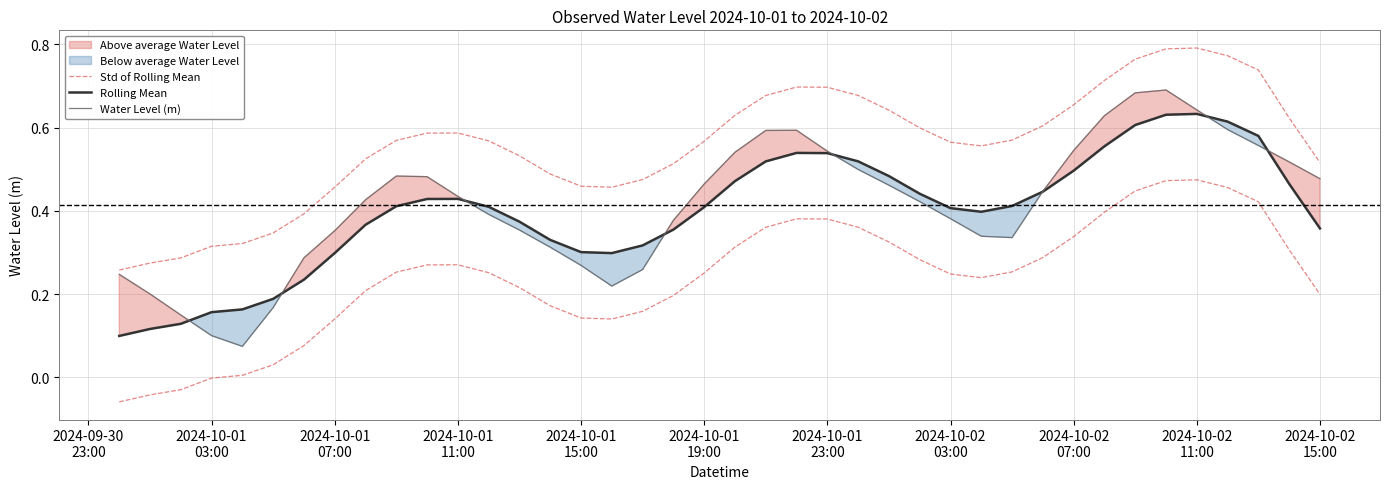

True or false: Std of Rolling Mean has more than 1 points higher than both neighbors.

True